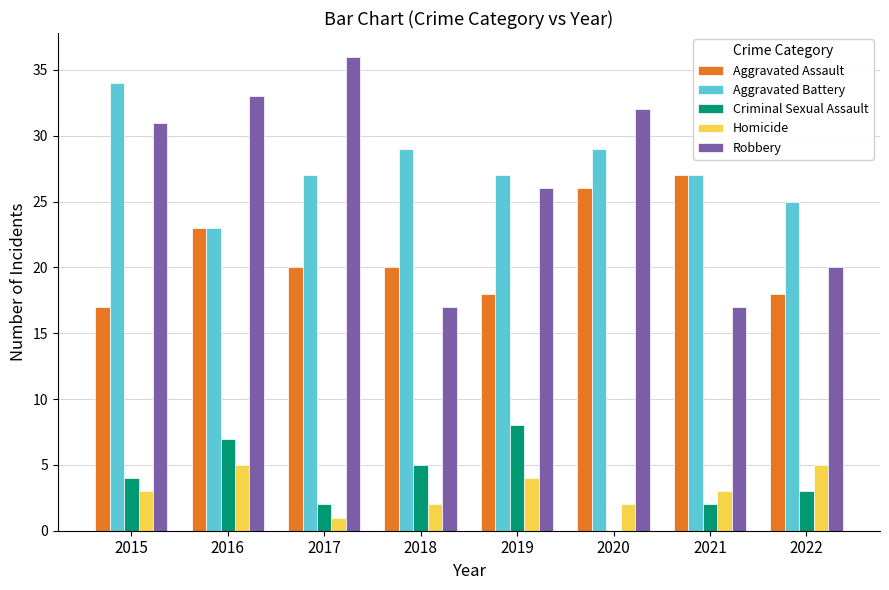

What is the maximum value shown in the chart?

36